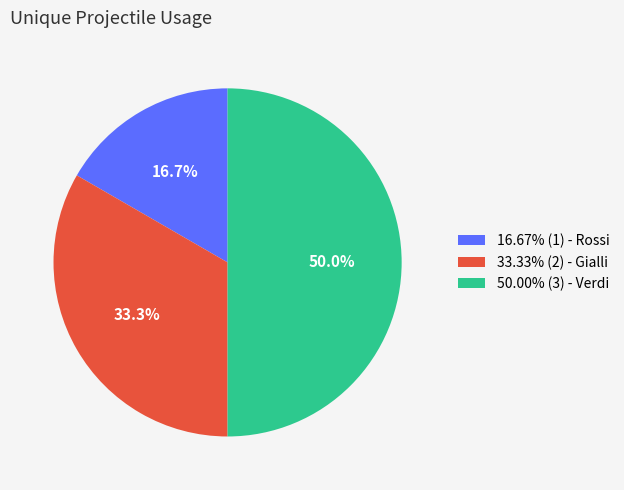

Does 33.33% (2) - Gialli represent more than half of the total?

No